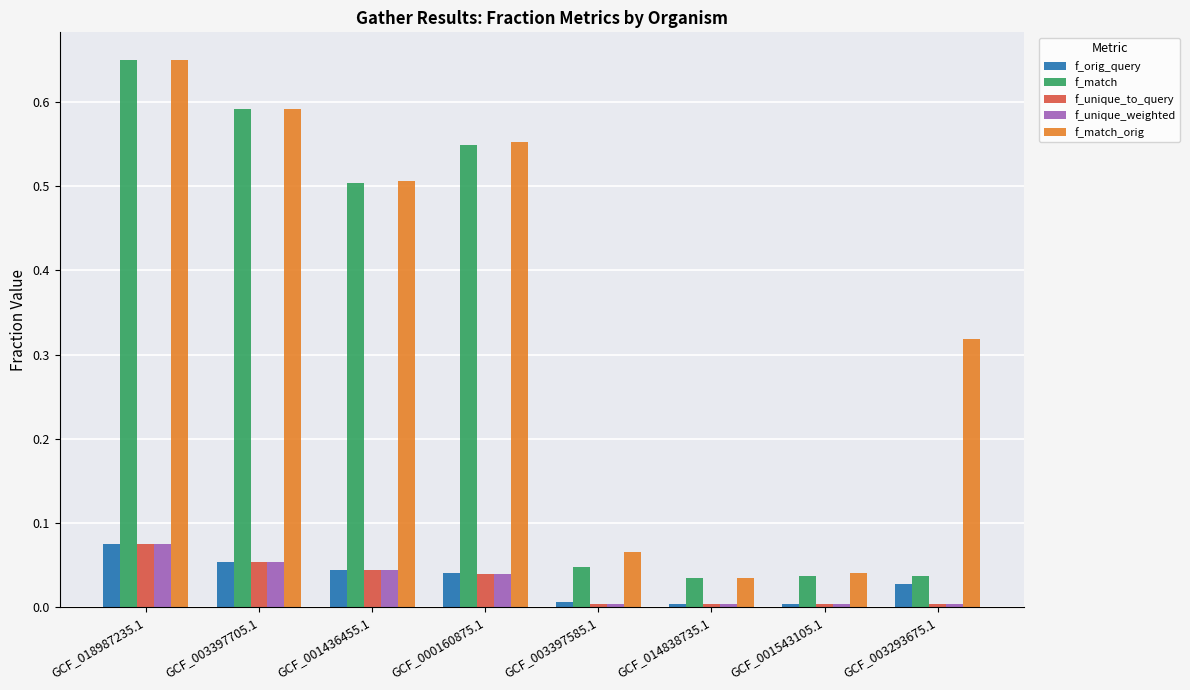

Is it true that f_match equals 0.5 at GCF_001436455.1?

True